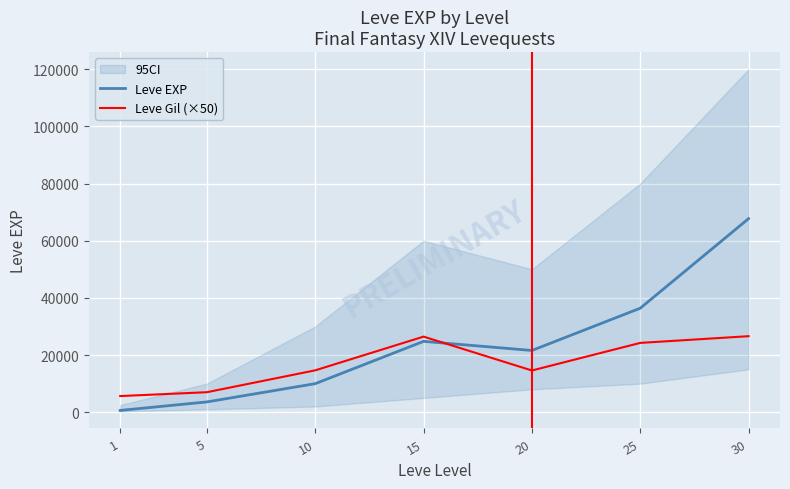

The Leve EXP series shows 134 at 1. True or false?

False